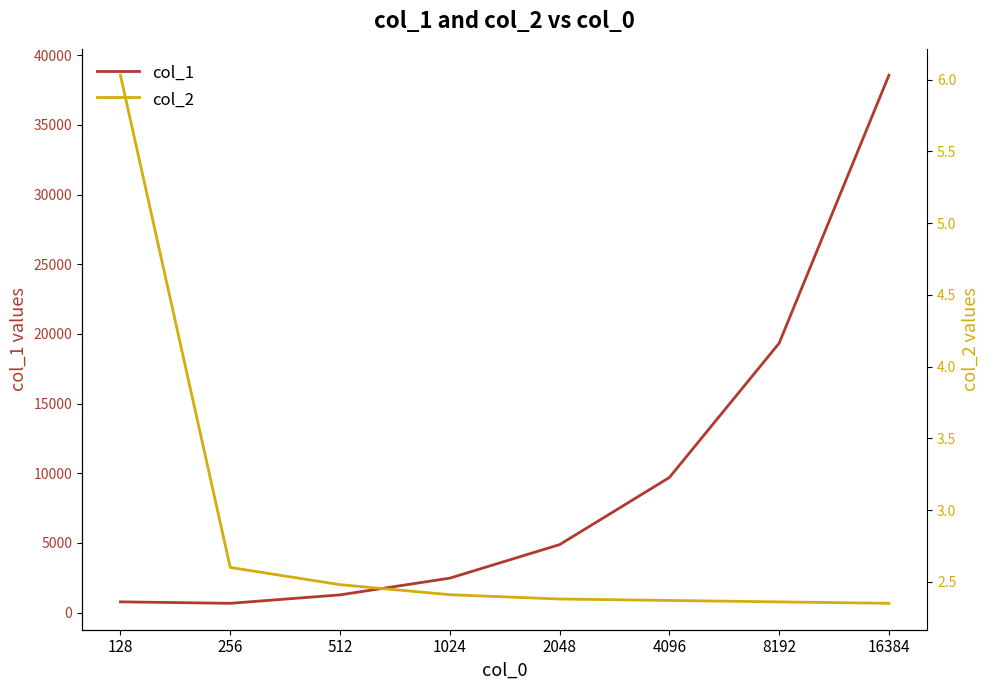

How many data points does each series have?

8